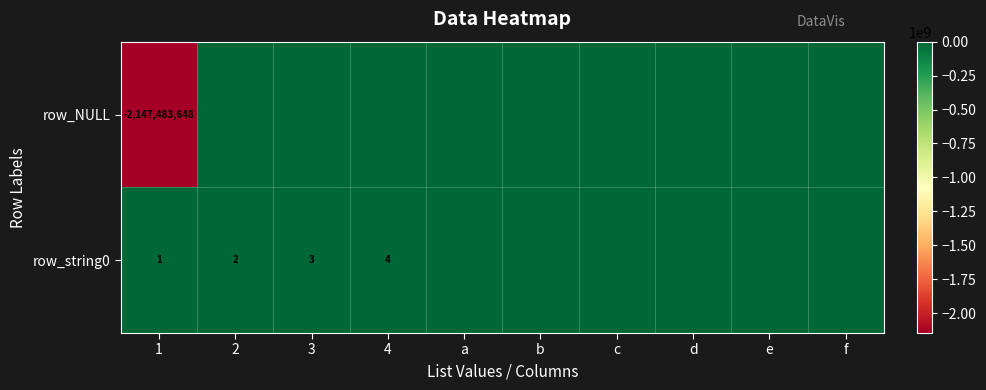

How many values in row_NULL are below zero?

1